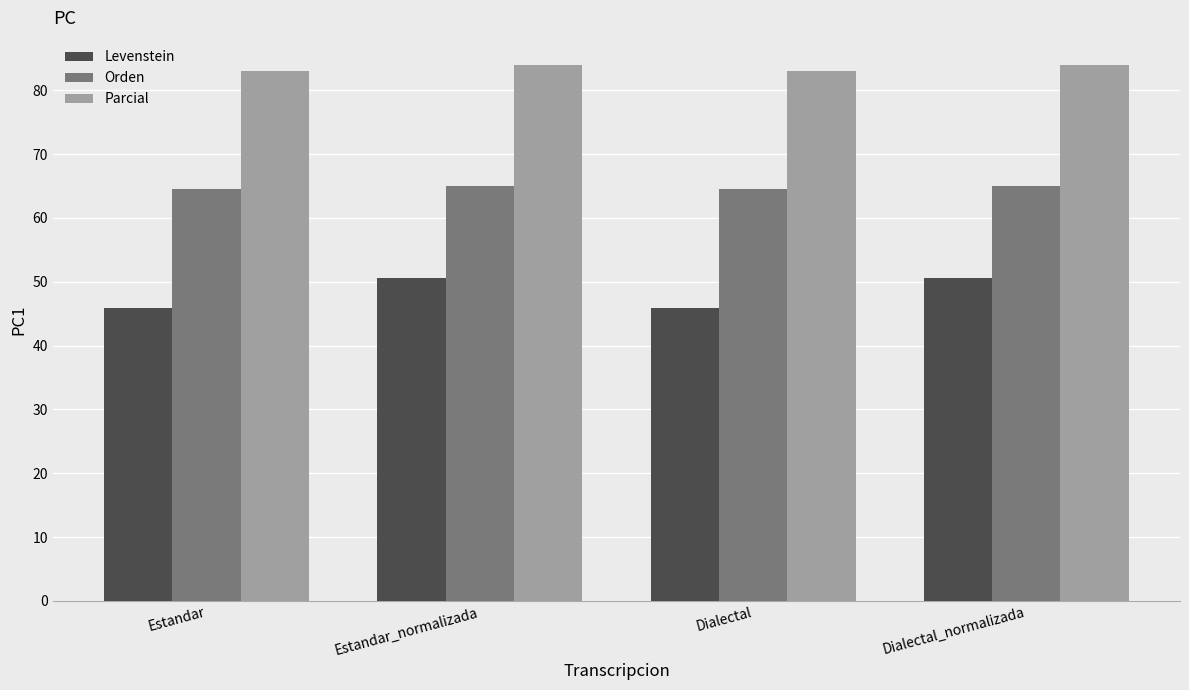

Which series has the largest total across all categories?

Parcial